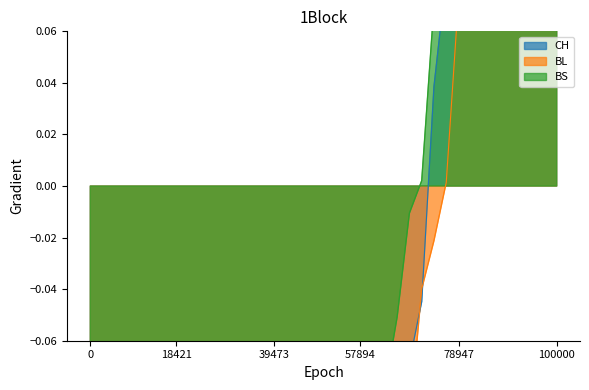

Rank the series by their maximum value, from lowest to highest.

BS, CH, BL